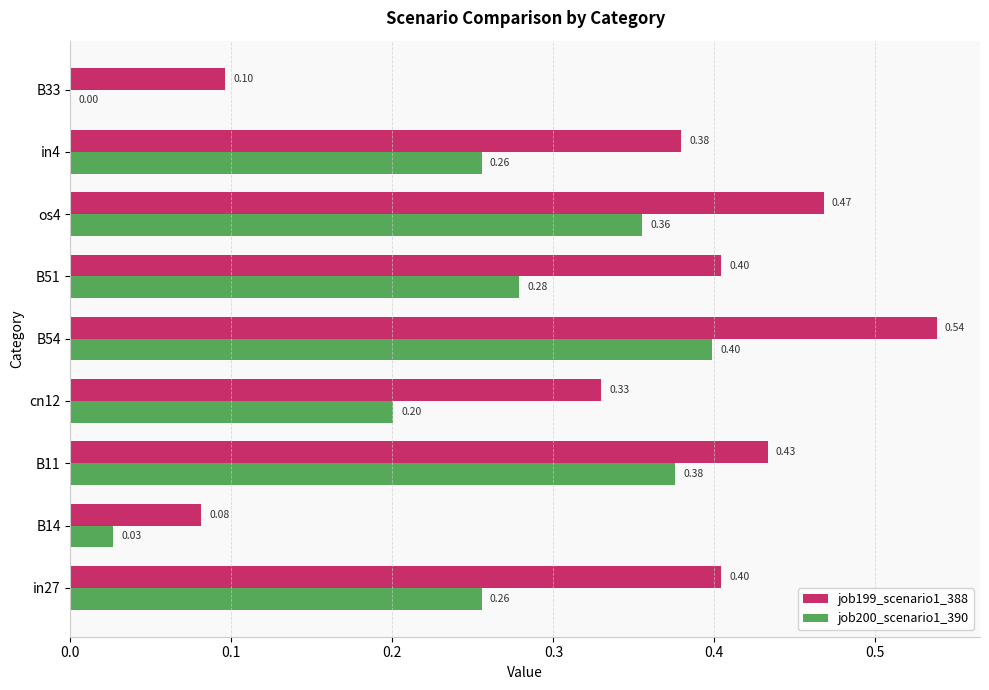

What is the total value across all series at in4?

0.6